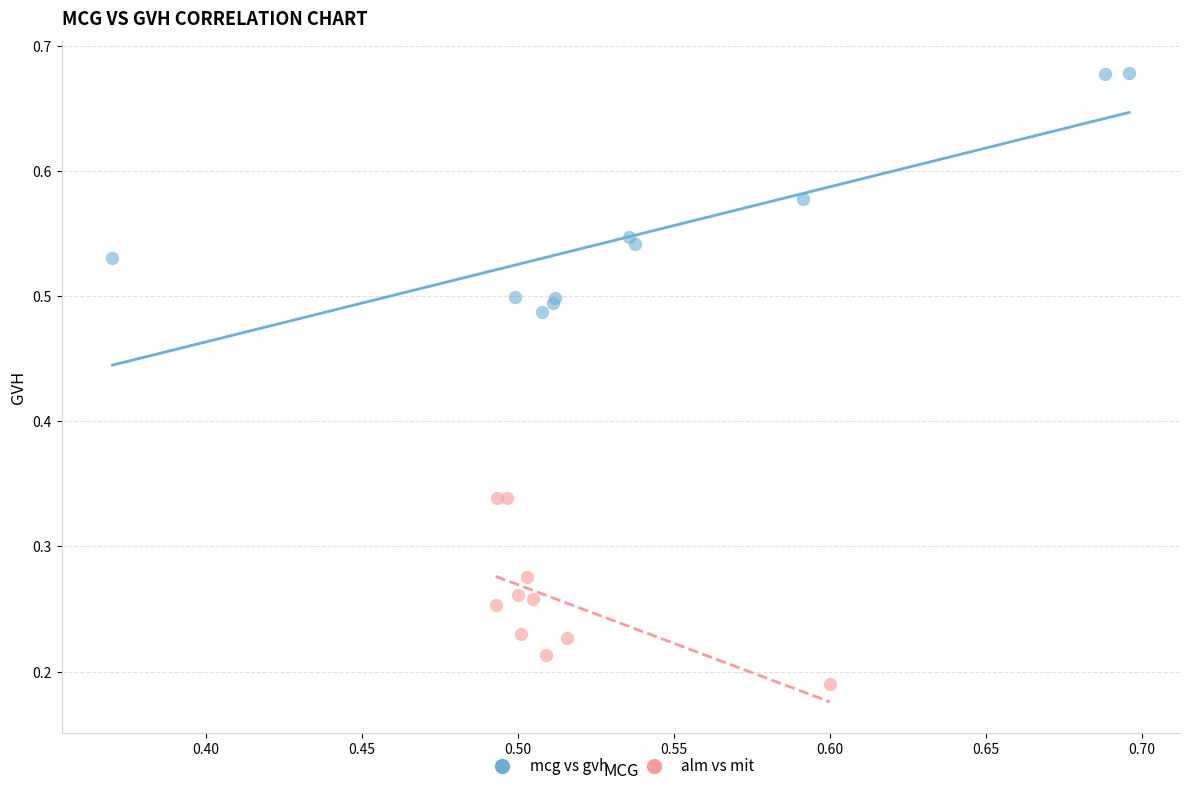

Which series contains the lowest Y value?

alm vs mit